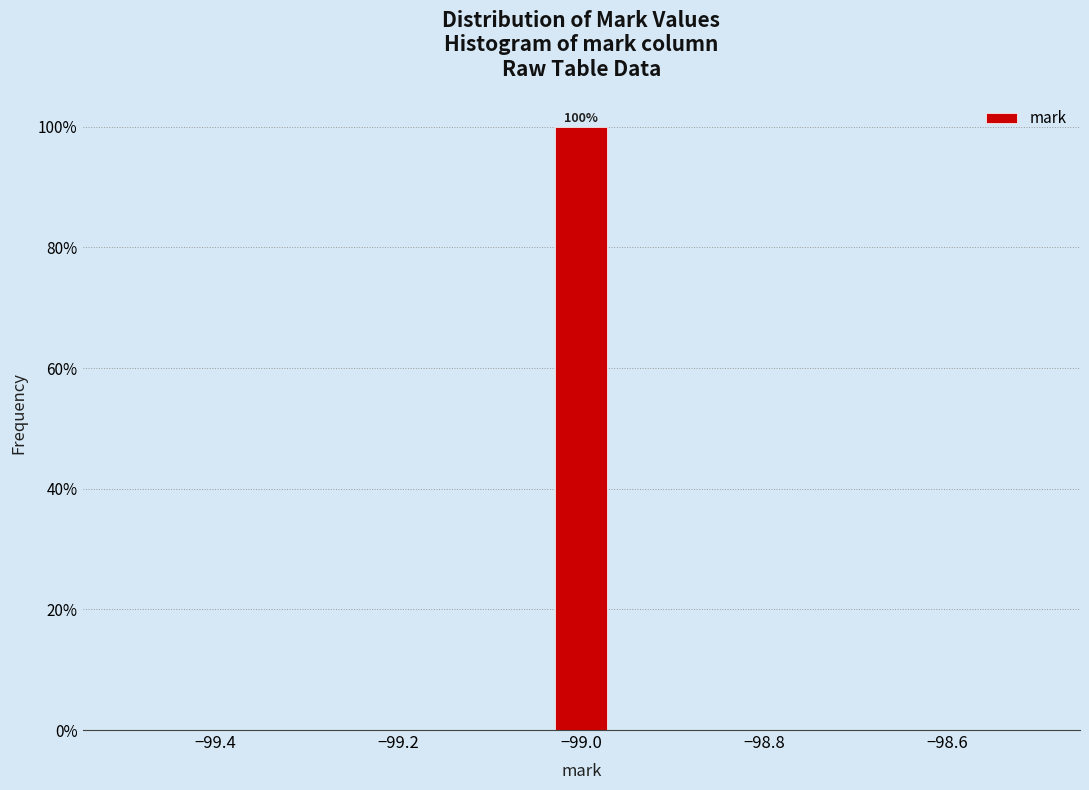

Read against the x-axis, roughly where is the centre of the tallest bar?

-99.00